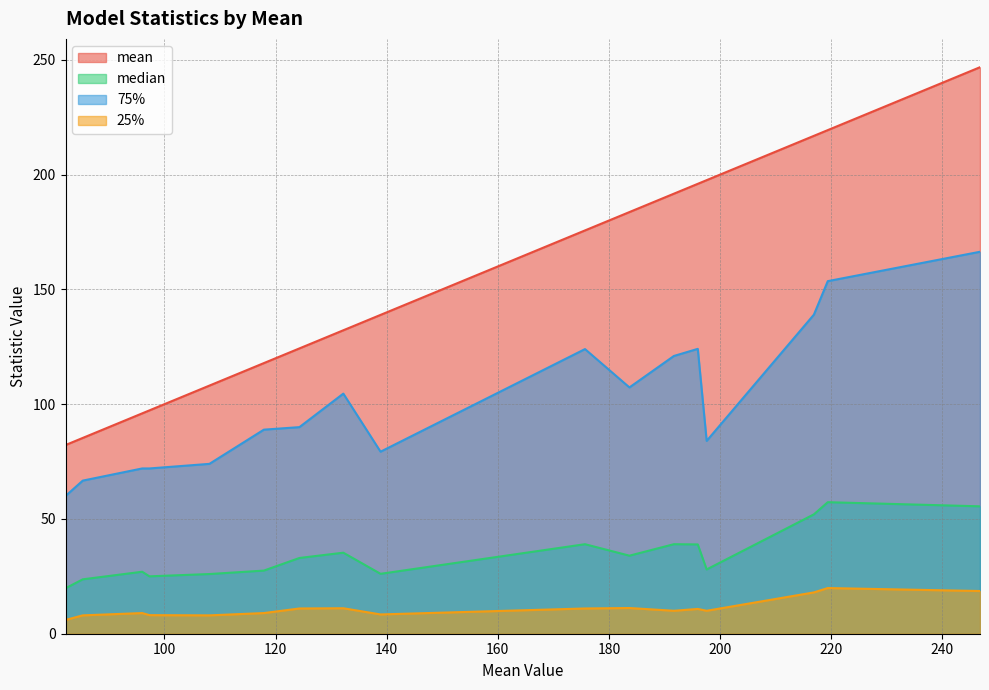

Reading left to right, transcribe all the data shown in this chart.

mean: 82.2	85.3	96.0	97.3	108.1	117.9	124.3	132.2	138.9	175.7	183.7	191.7	196.0	197.6	216.9	219.4	246.8
median: 19.8	23.7	27.0	25.0	26.0	27.5	33.0	35.3	26.1	39.0	34.0	39.0	38.9	28.0	52.0	57.3	55.5
75%: 60.0	66.7	72.0	72.0	74.0	88.9	90.0	104.6	79.3	124.0	107.3	121.0	124.1	84.0	139.0	153.6	166.4
25%: 6.0	8.0	9.0	8.1	8.0	9.0	11.0	11.1	8.4	11.0	11.2	10.0	10.8	10.0	18.0	19.9	18.6